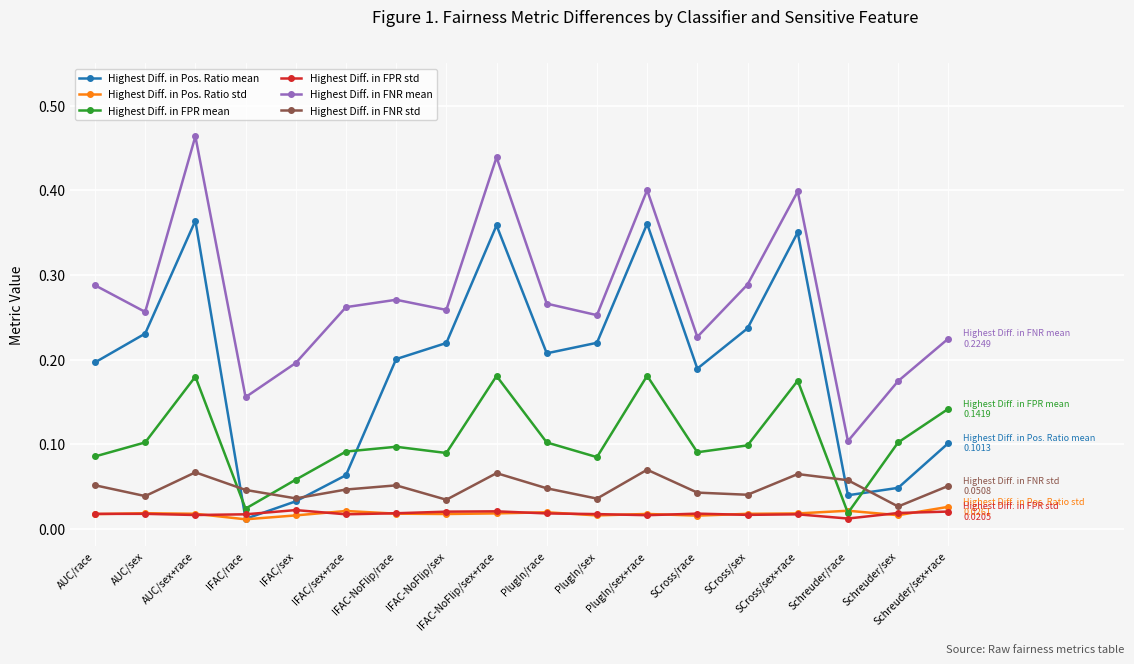

Which series has the largest total across all categories?

Highest Diff. in FNR mean